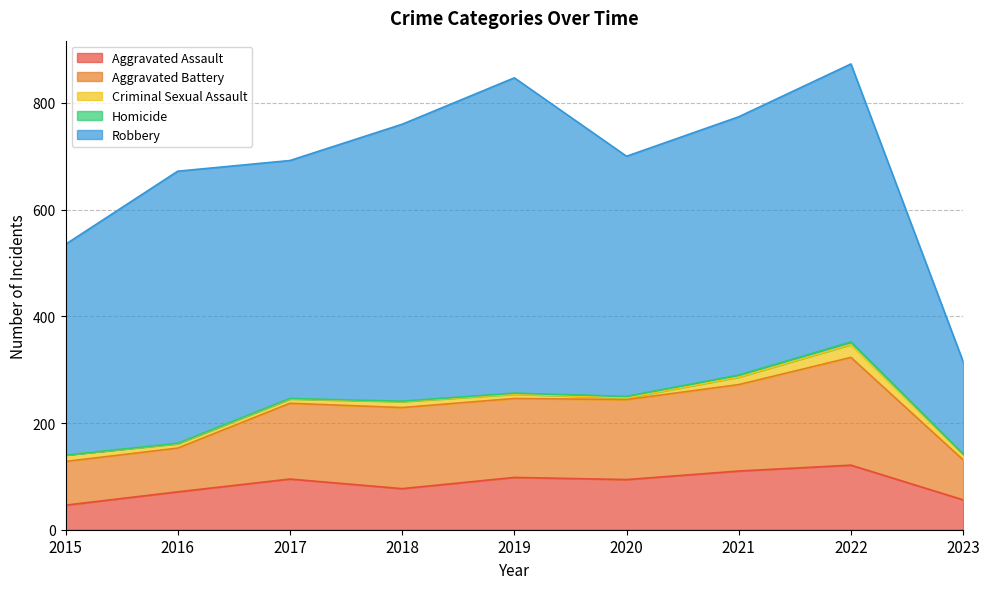

Reading right to left, list all the values displayed in this chart.

Aggravated Assault: 56	121	110	94	98	77	95	71	46
Aggravated Battery: 75	202	162	150	148	152	142	82	82
Criminal Sexual Assault: 10	24	14	3	8	11	8	8	12
Homicide: 1	5	4	3	2	1	1	1	0
Robbery: 173	521	484	450	591	519	446	510	395